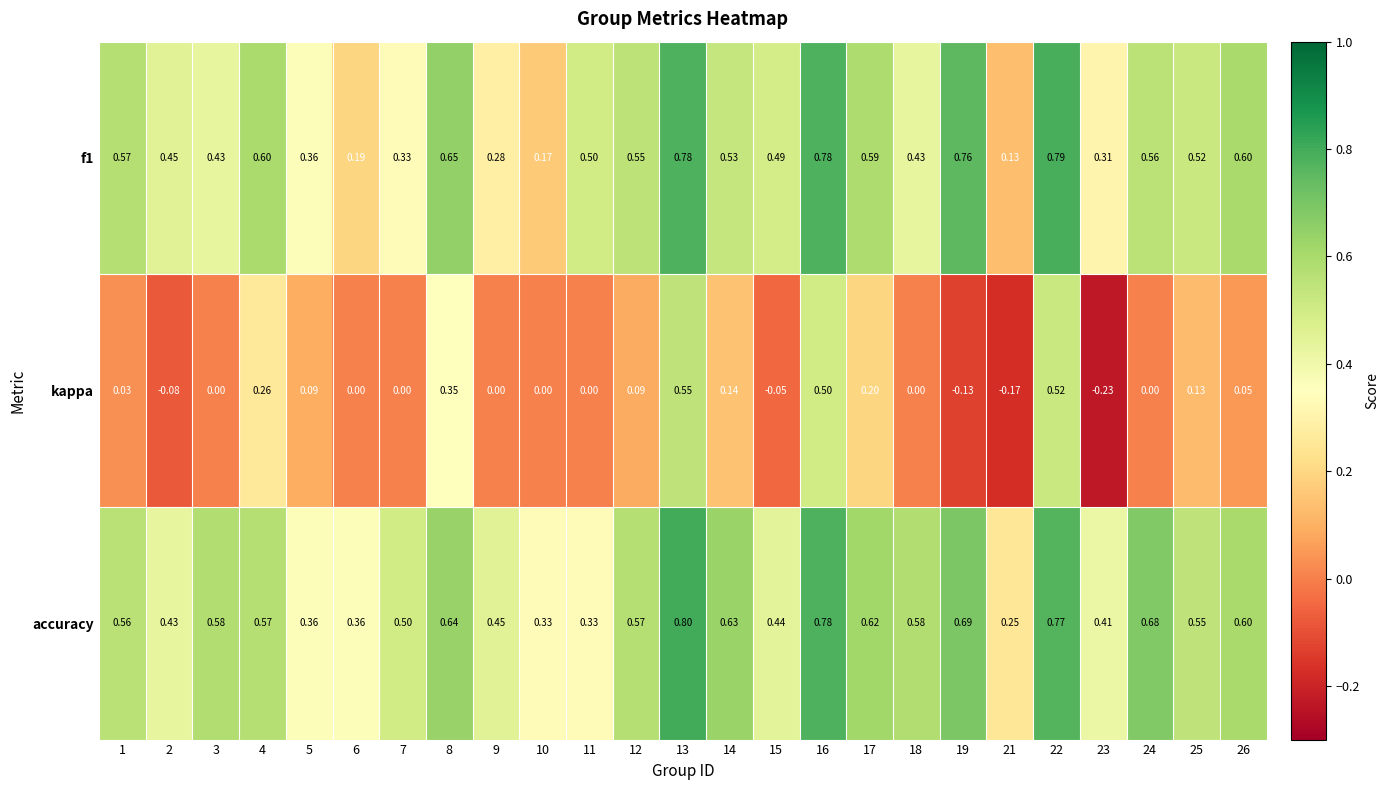

Which series has the largest total across all categories?

accuracy